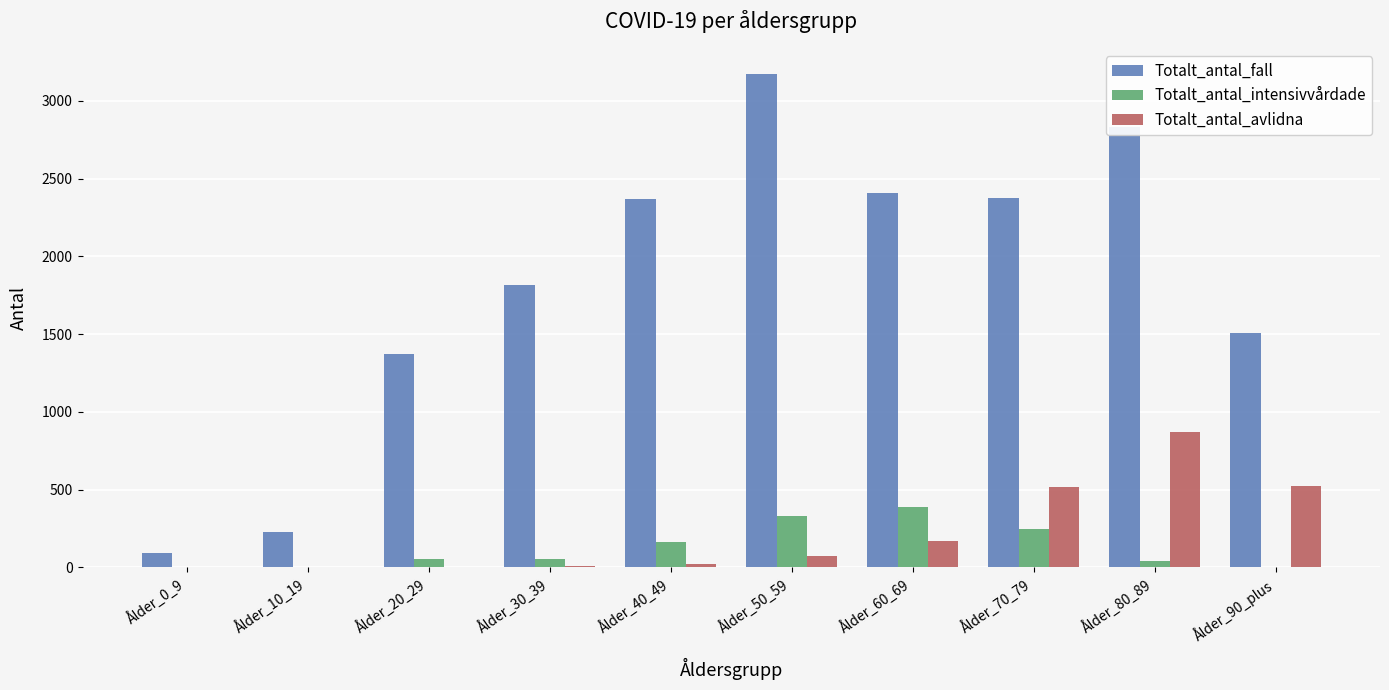

At which category is the sum across all series the highest?

Ålder_80_89